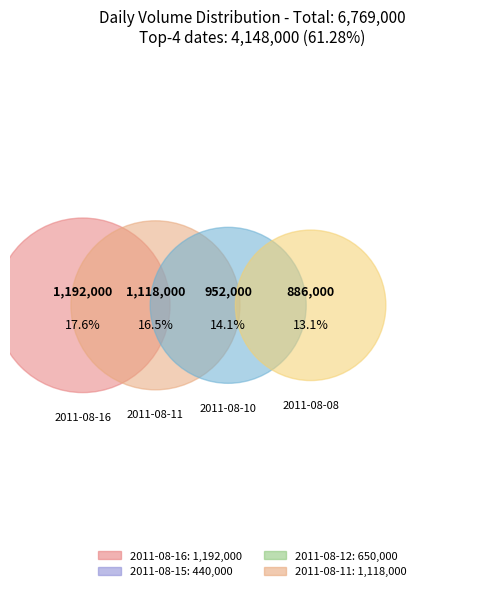

Does 2011-08-05 represent more than half of the total?

No